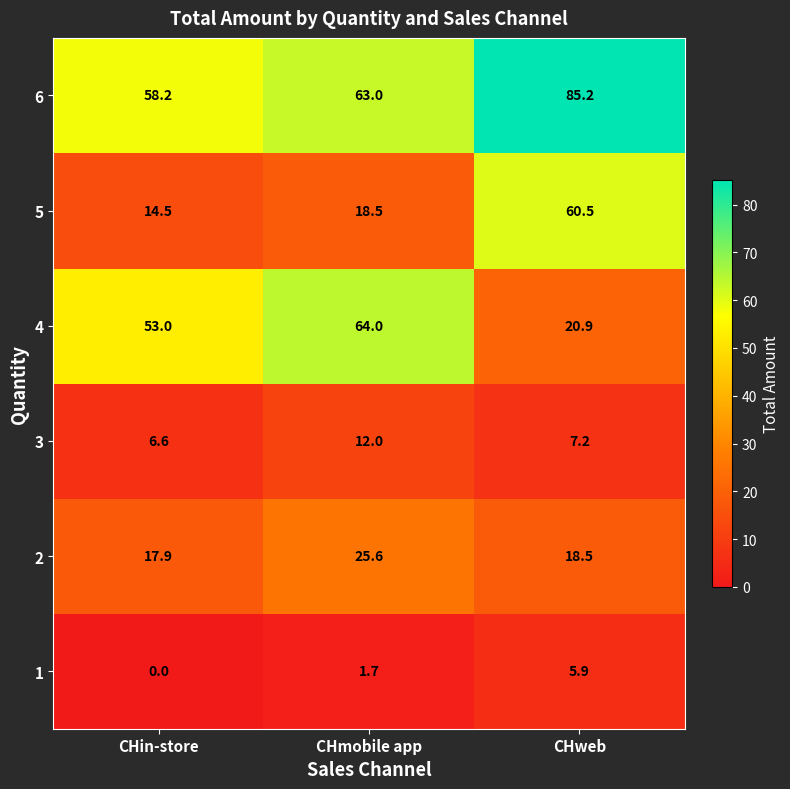

At which category is the sum across all series the highest?

CHweb